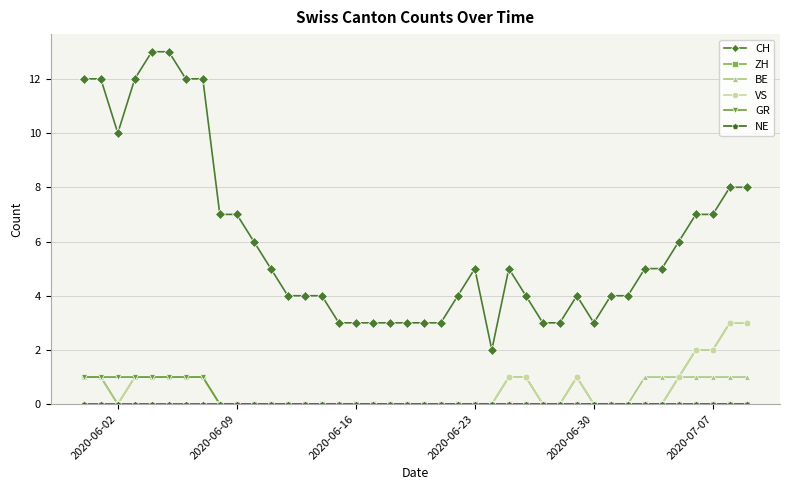

What is the difference between the maximum and minimum values in the BE series?

1